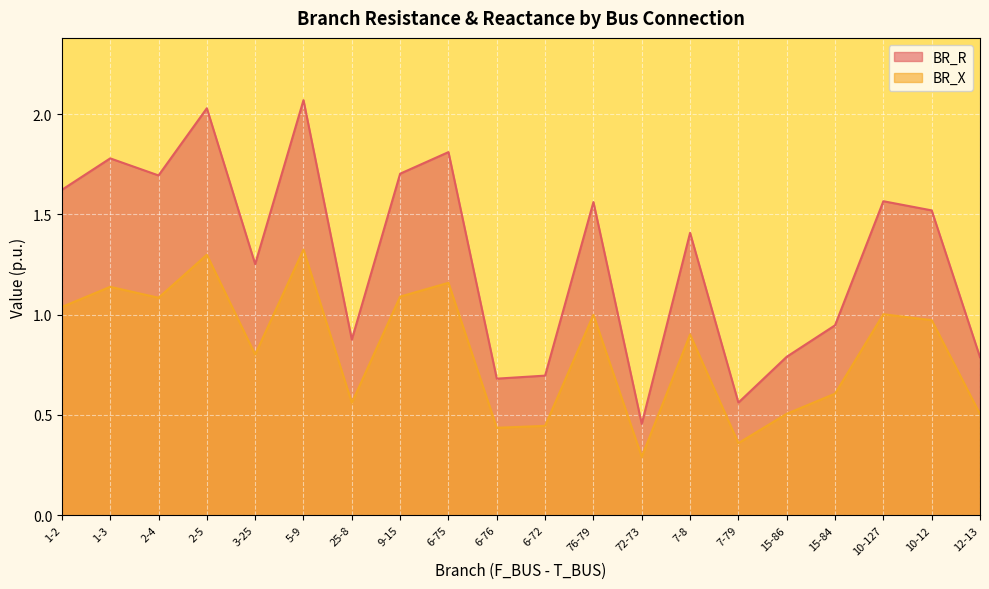

What is the label of the 14th point from the left?

7-8